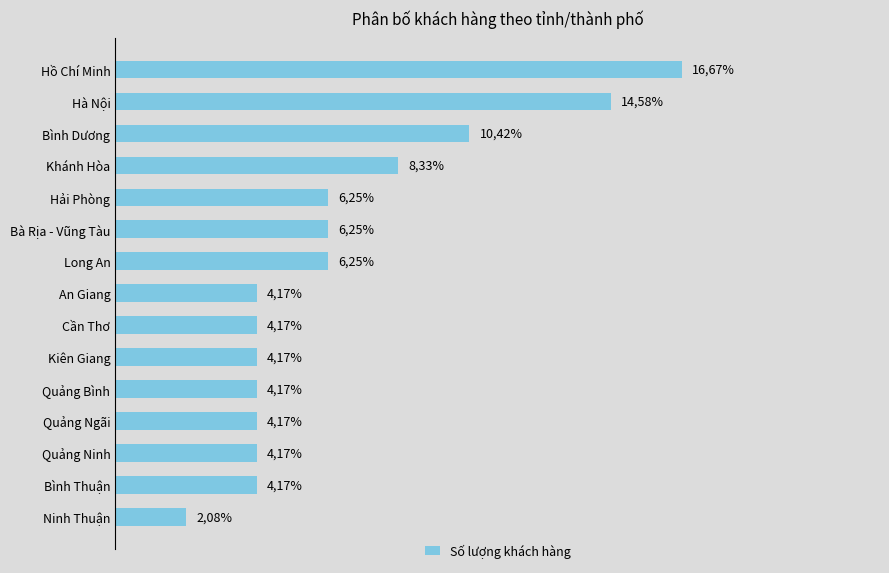

Does the chart contain any negative values?

No